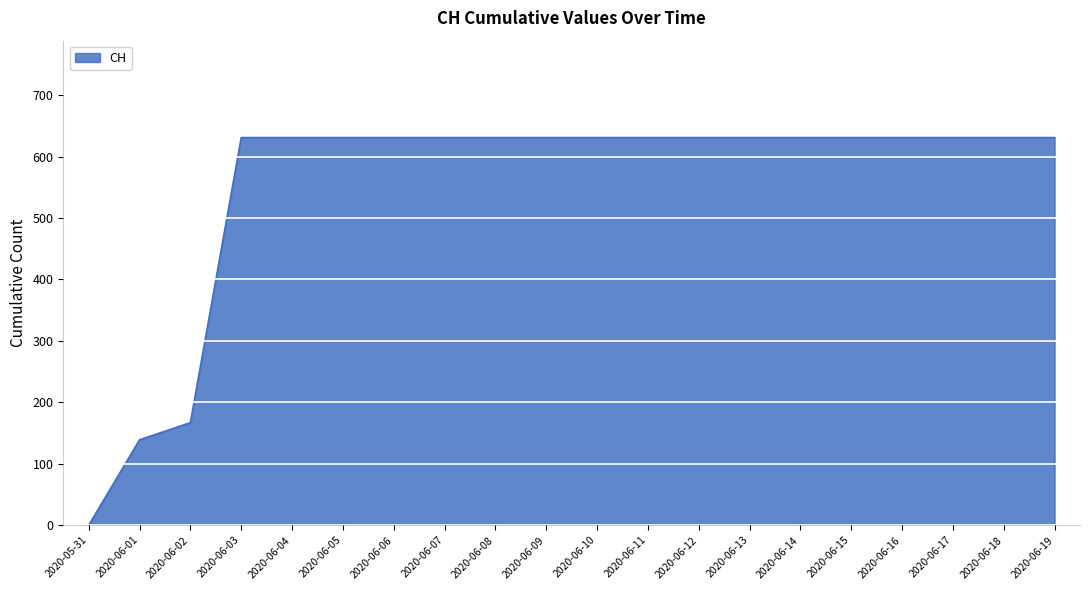

What position from the right is 2020-06-07?

13